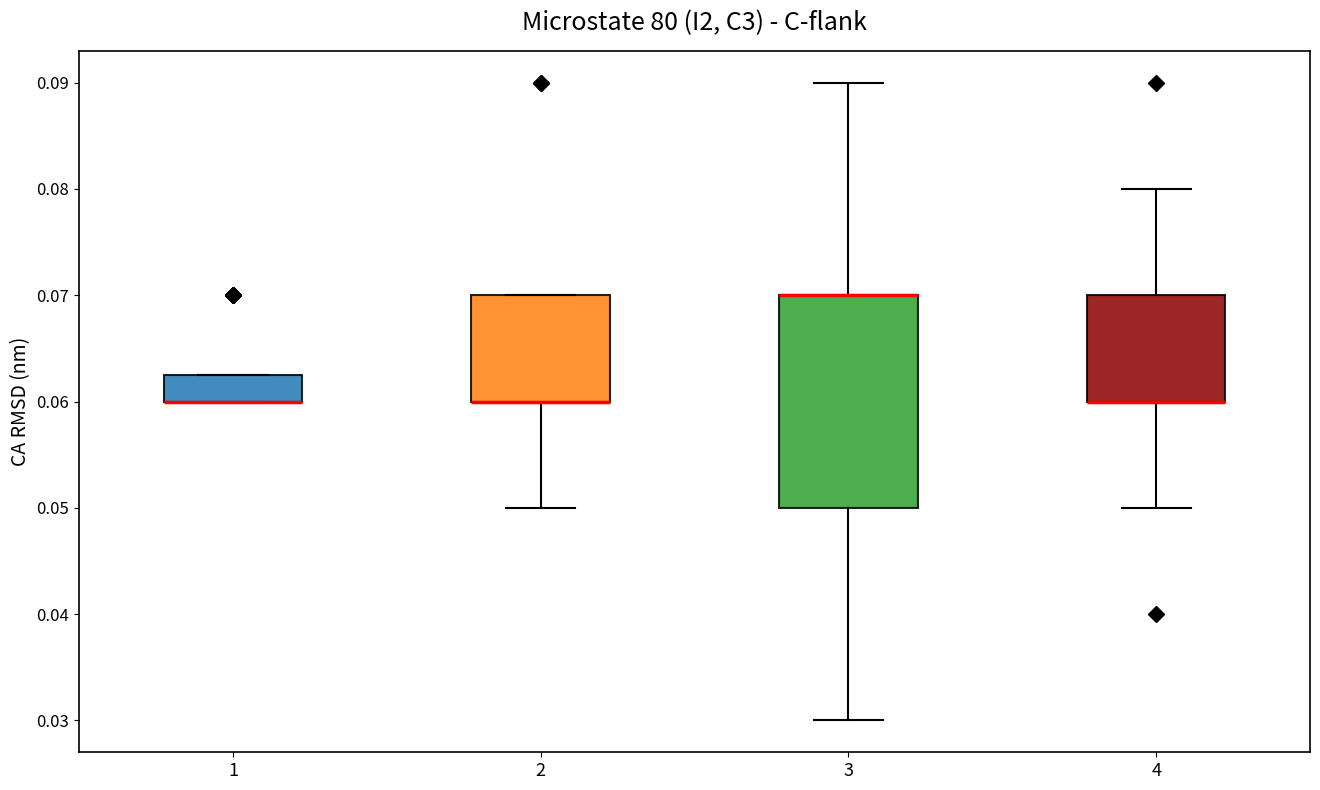

Comparing the boxes themselves (not the whiskers), which one is the tallest?

3